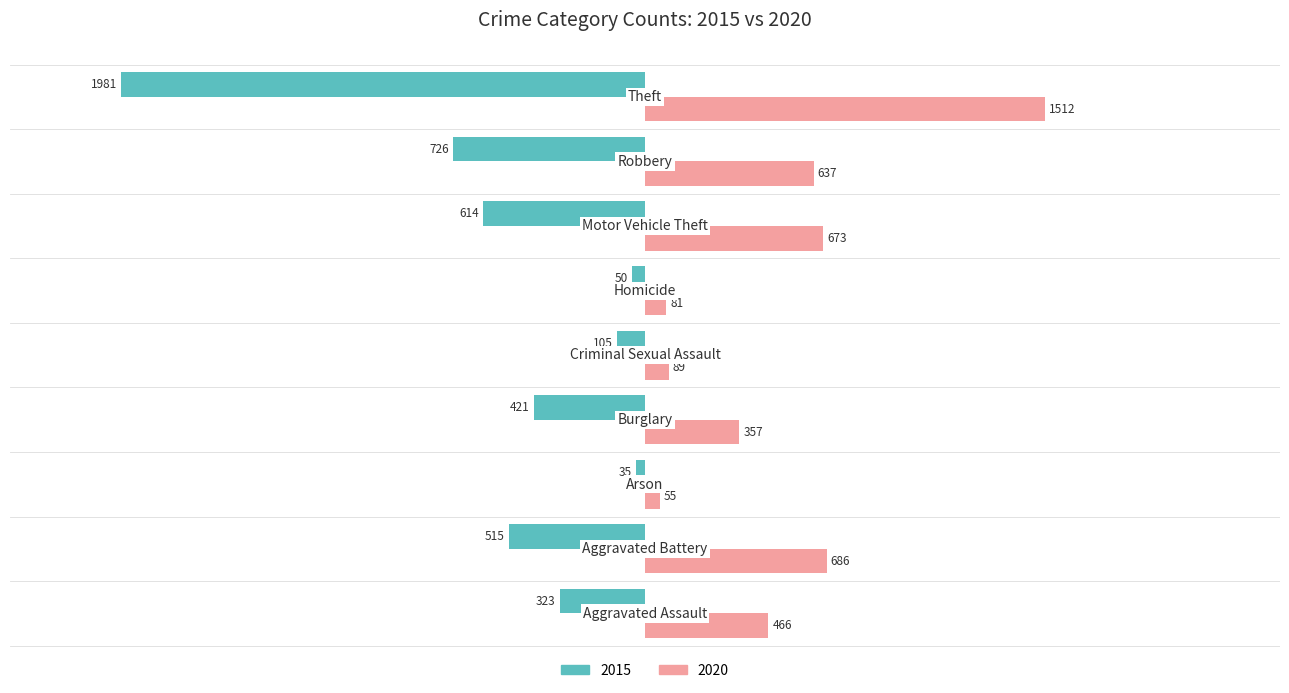

What is the highest value of the 2020 series?

1512